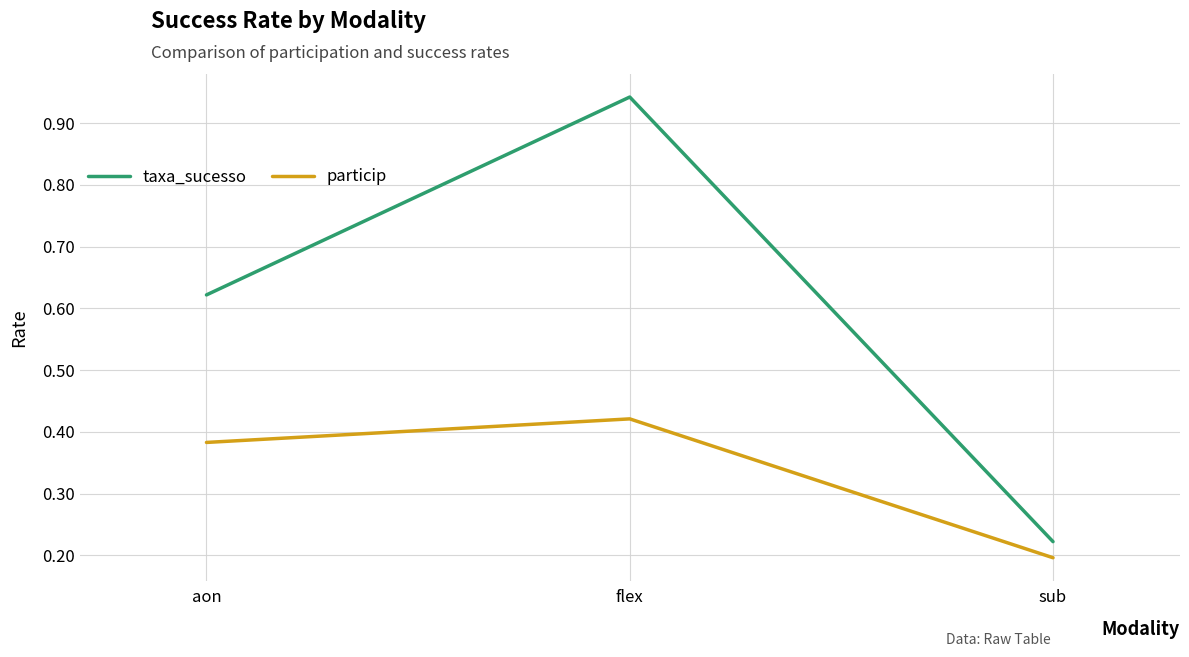

How many lines are shown in the chart?

2